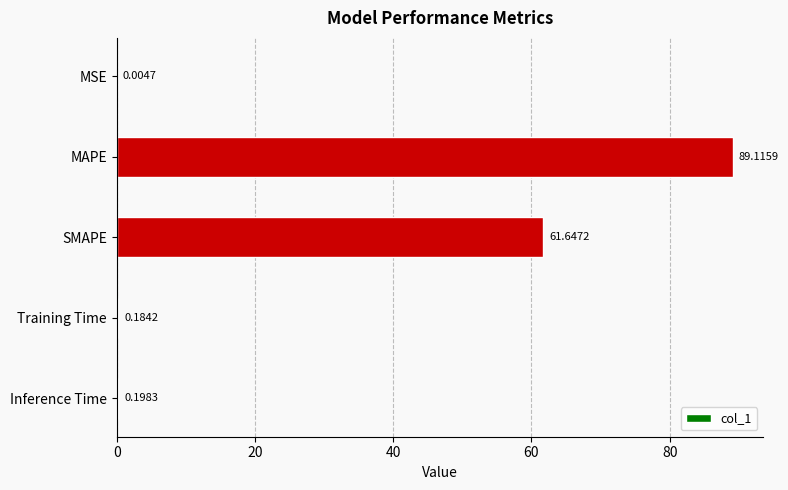

Count the number of data series in this chart.

1